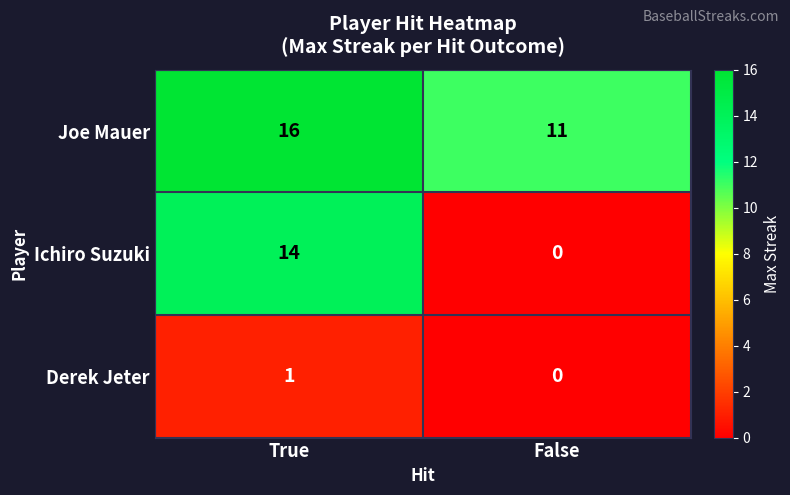

Reading left to right, list all the values displayed in this chart.

Joe Mauer: True=16	False=11
Ichiro Suzuki: True=14	False=0
Derek Jeter: True=1	False=0